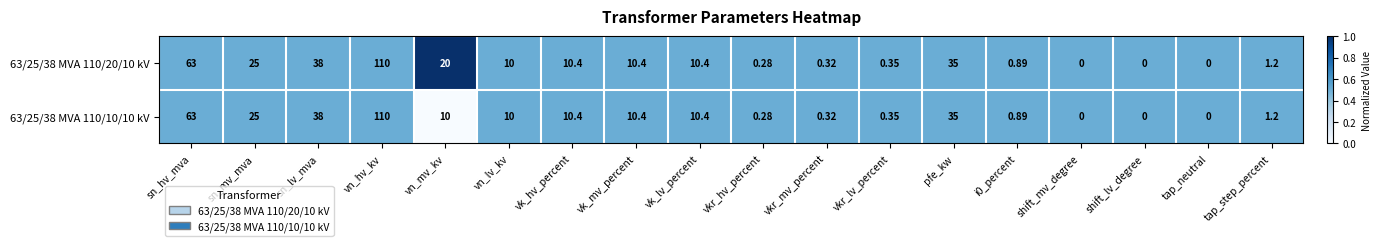

At which category is the sum across all series the highest?

vn_hv_kv